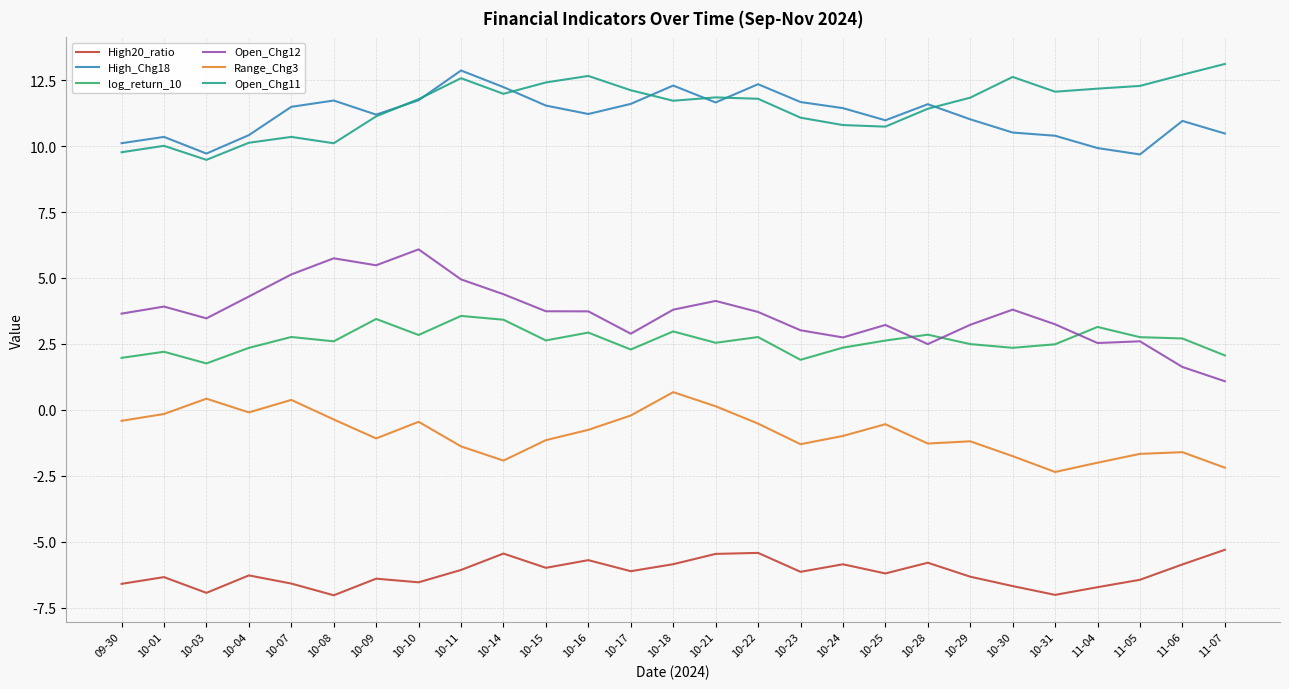

In Range_Chg3, how many points are higher than both neighbors (excluding endpoints)?

7